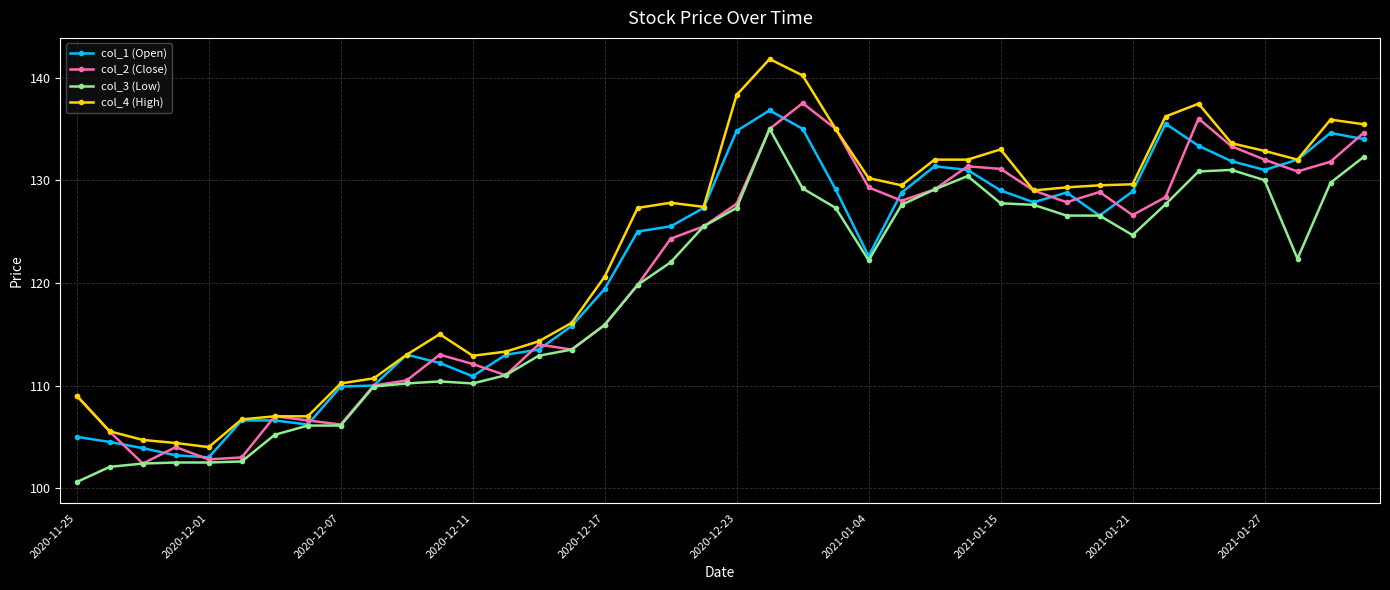

What is the value of the col_4 (High) point at the 23rd from the left?

140.2